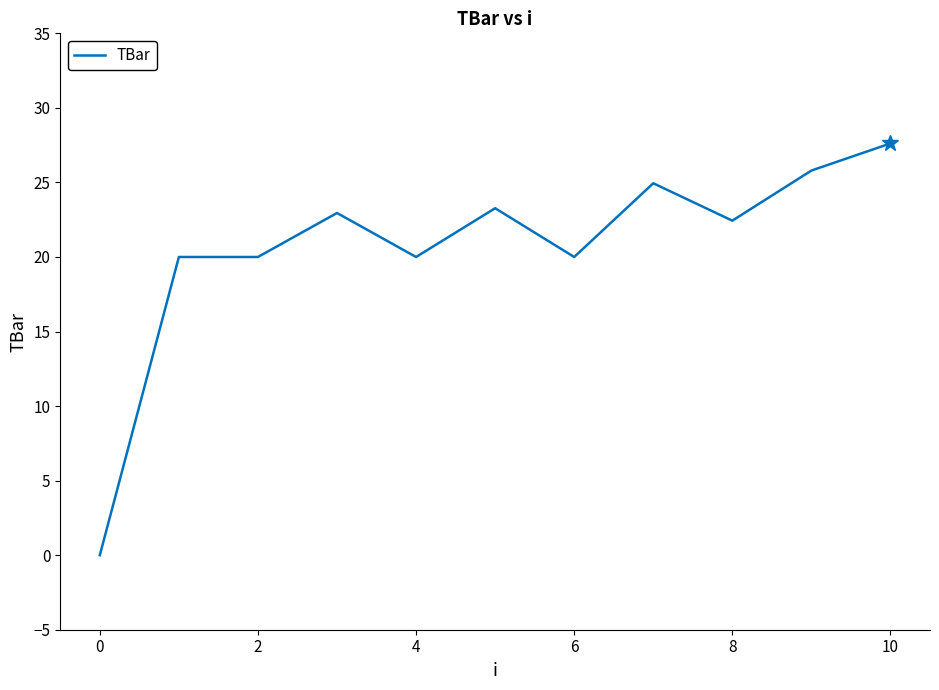

Reading right to left, what are all the values shown in this chart?

27.6	25.8	22.4	24.9	20.0	23.3	20.0	23.0	20.0	20.0	0.0